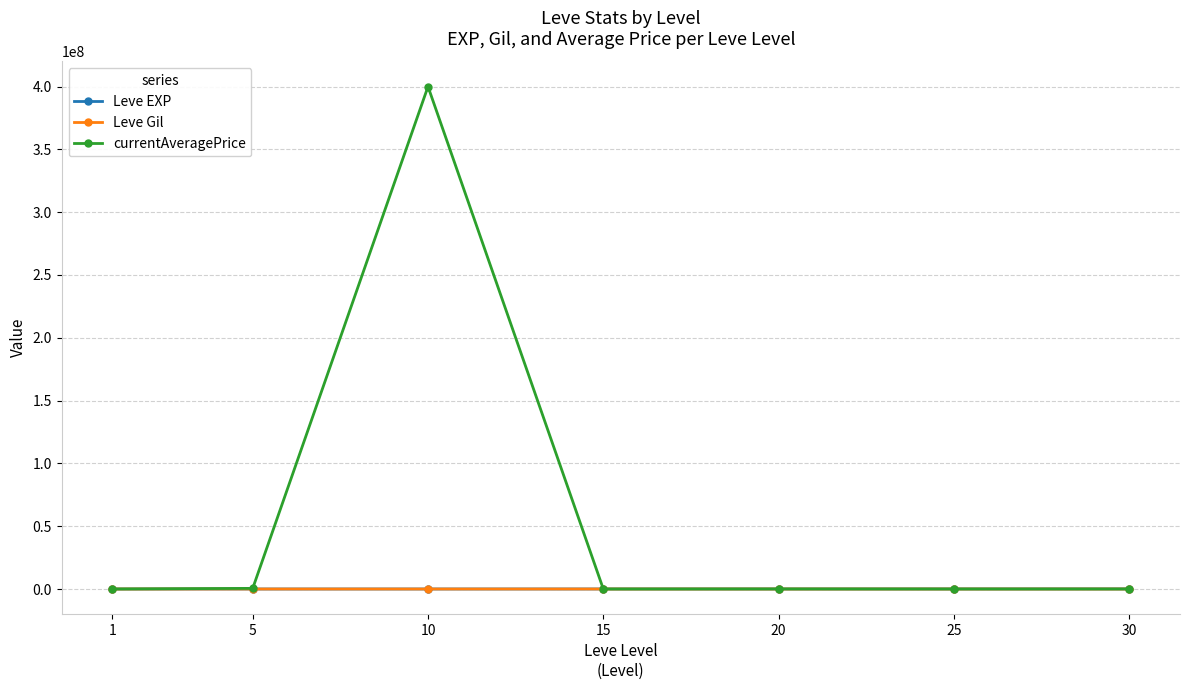

At which category does currentAveragePrice reach its first local peak?

10